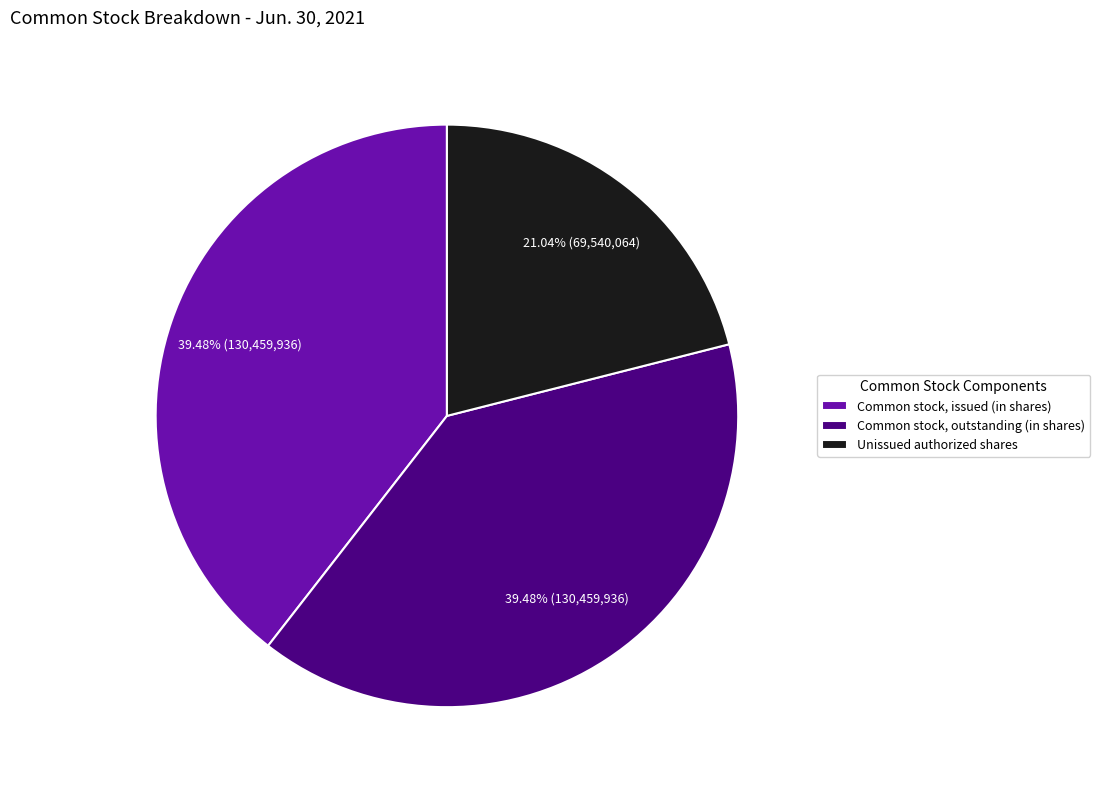

Is there any slice that represents more than half of the pie?

No